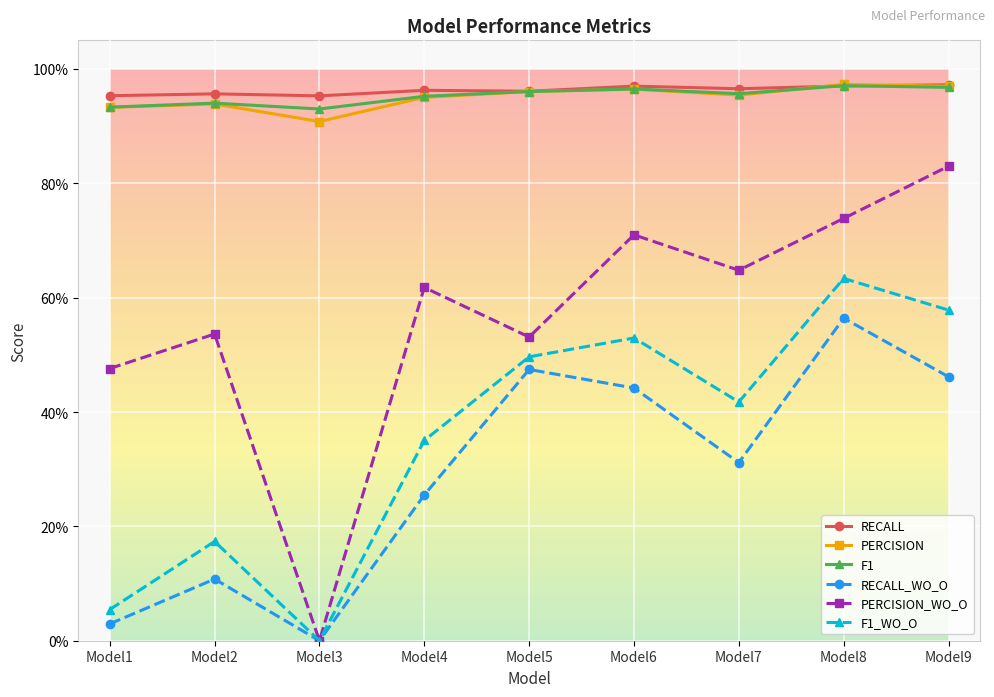

What is the value of the PERCISION point at the 7th from the left?

1.0